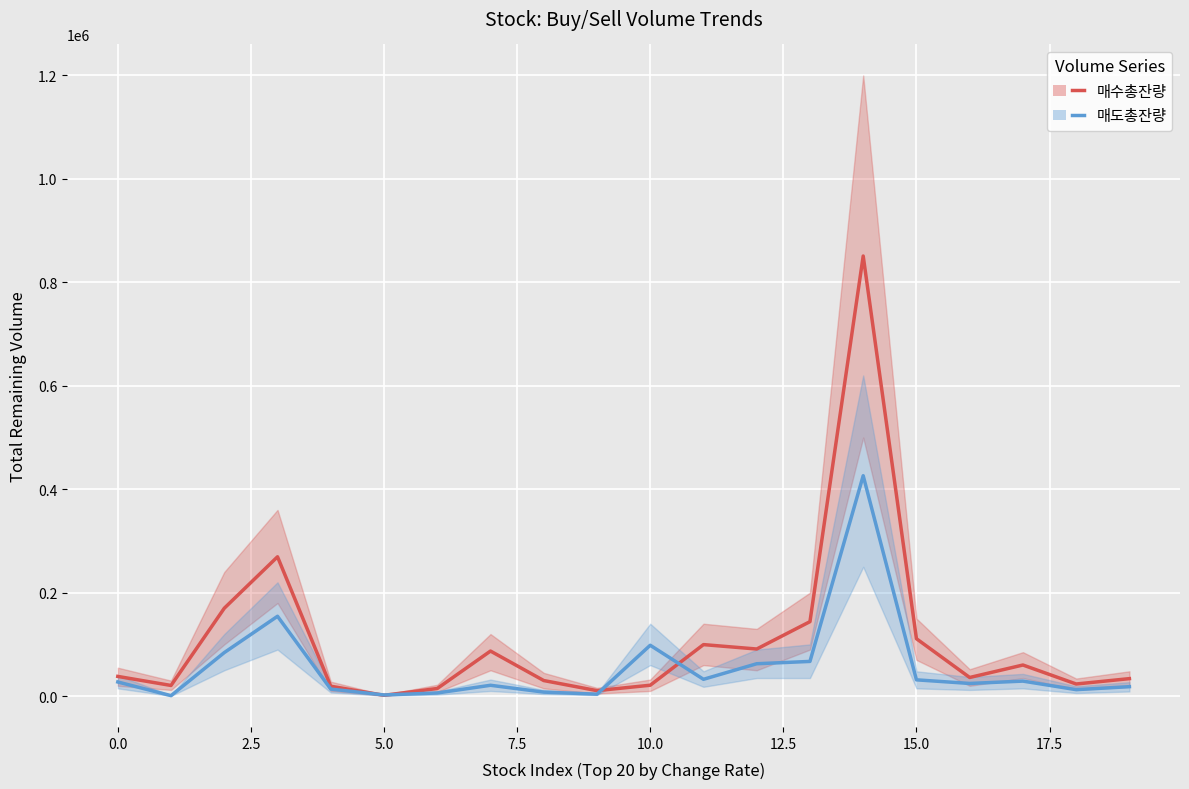

What is the spread (max minus min) of values at 14?

424790